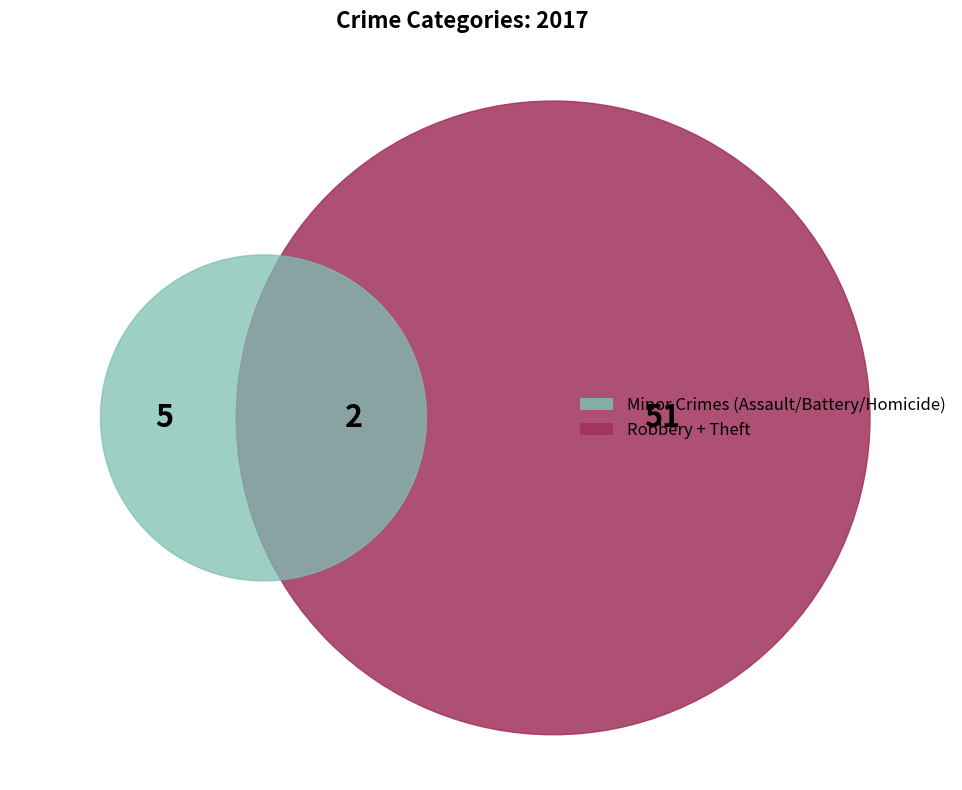

Which category has the biggest portion of the pie?

Theft